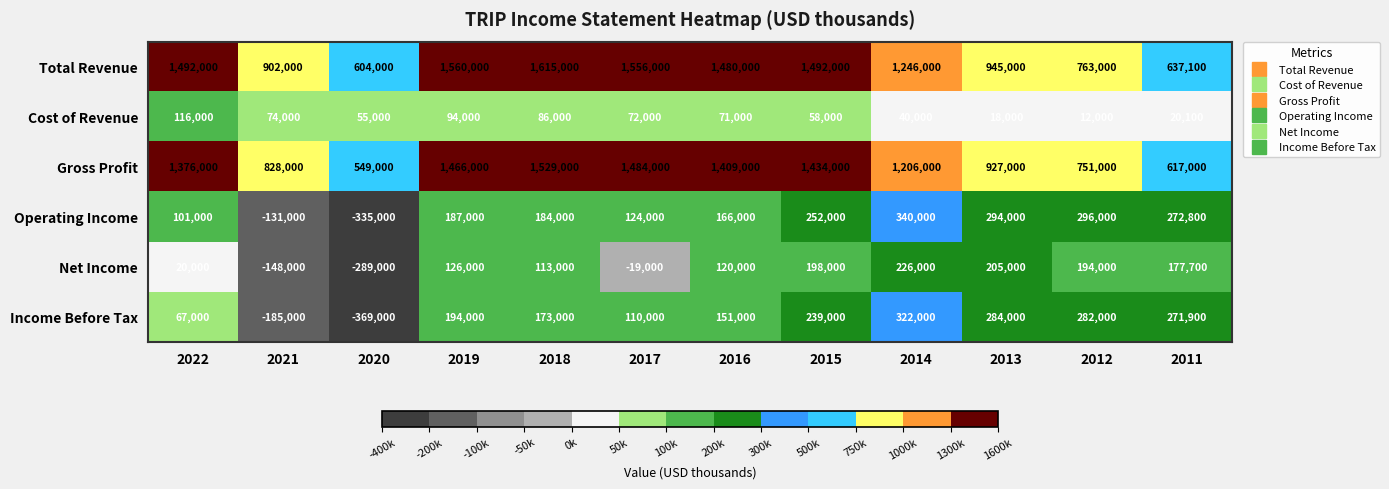

Which series has the largest range (max minus min)?

Total Revenue